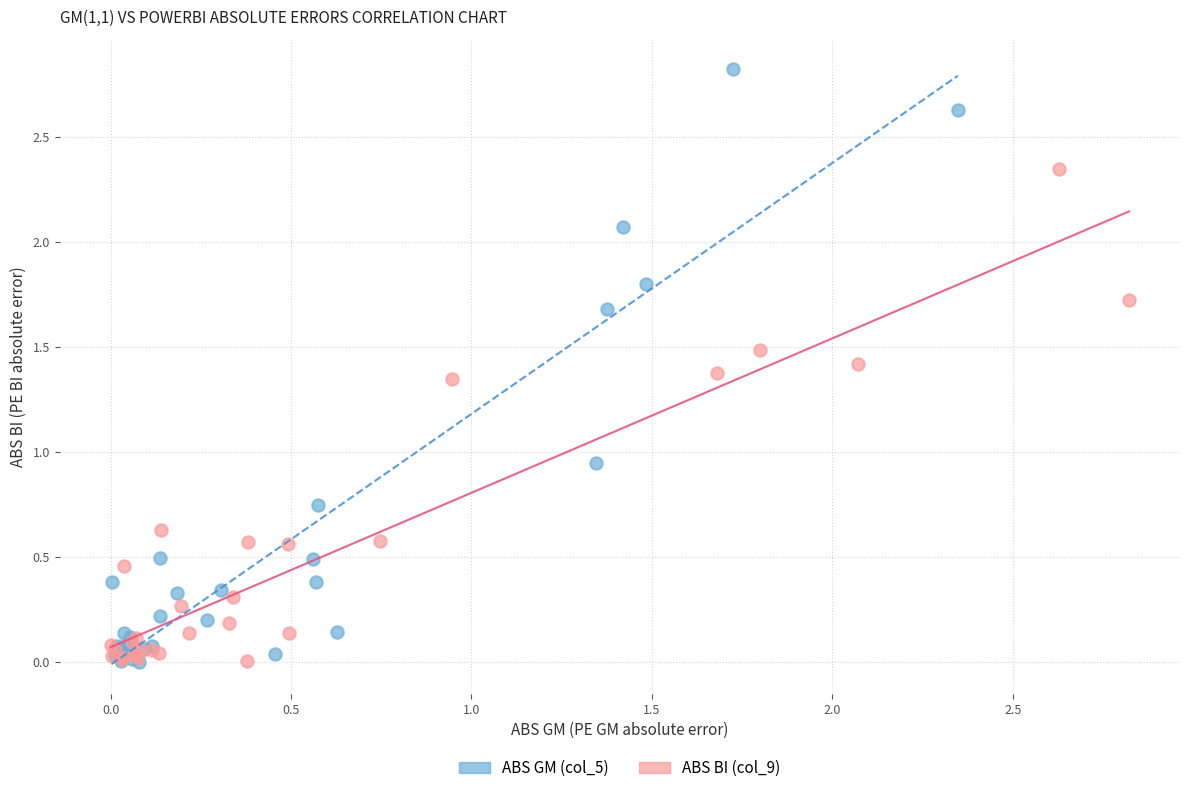

Which series has the largest Y range (max minus min)?

ABS GM (col_5)